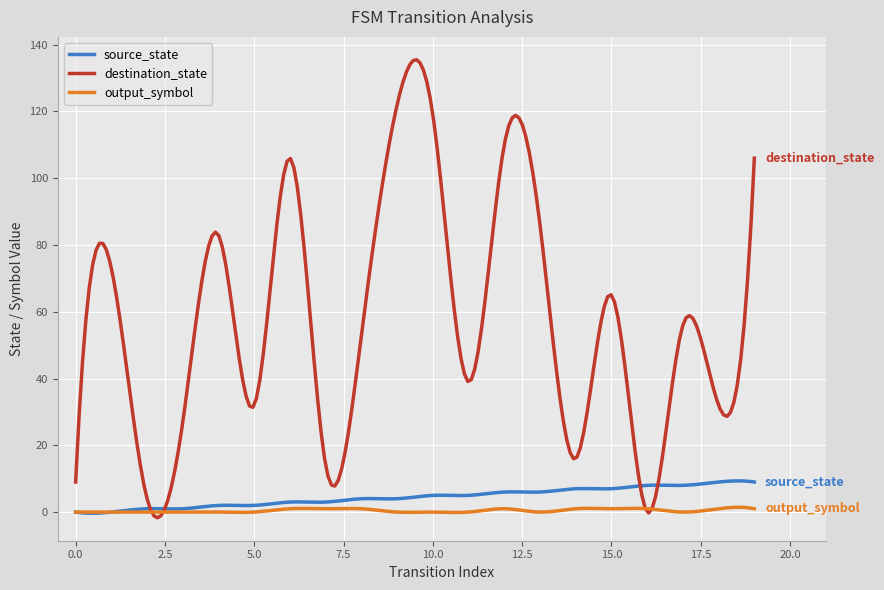

Rank the series by their maximum value, from lowest to highest.

output_symbol, source_state, destination_state